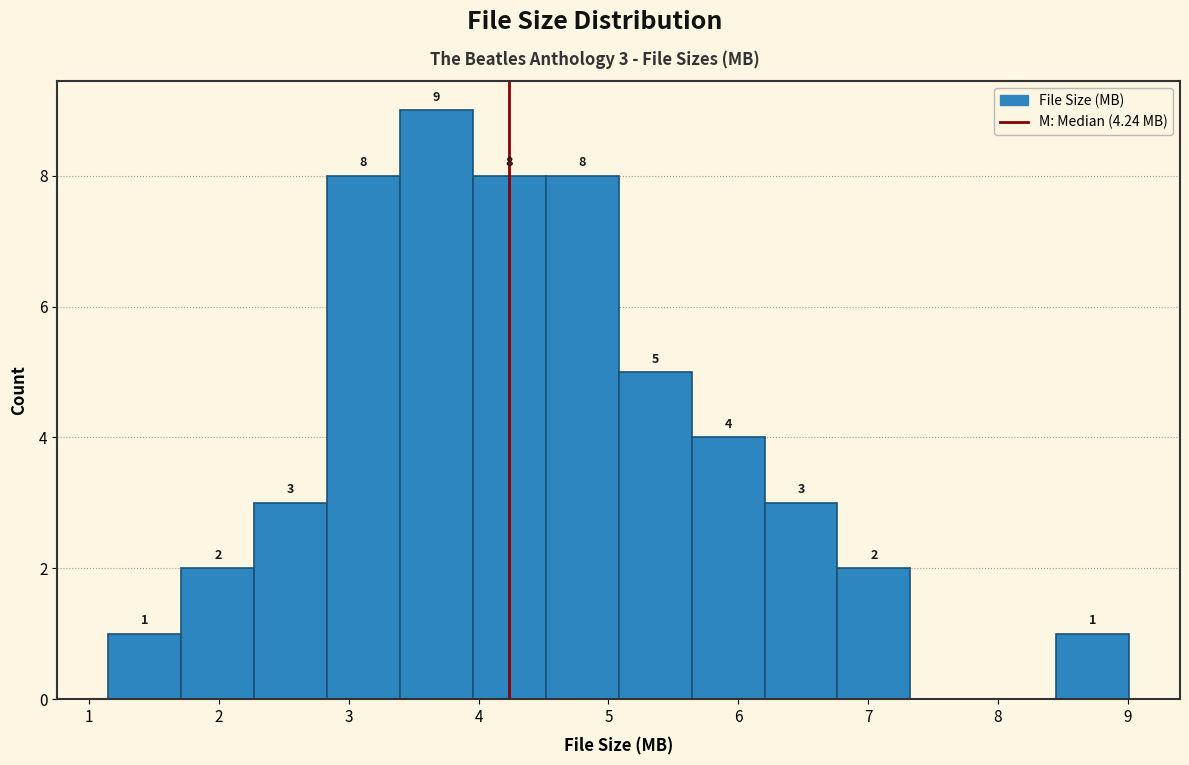

Which range on the x-axis has the tallest bar?

3.4 to 4.0